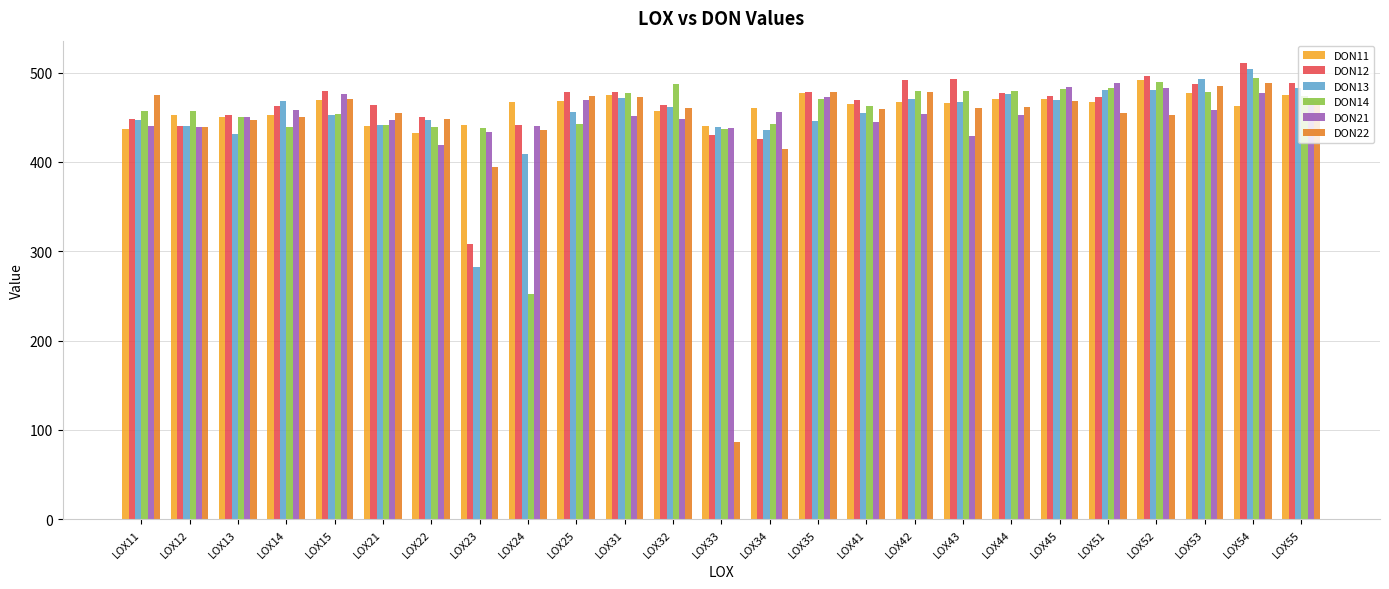

Between LOX23 and LOX32, which series saw the biggest shift?

DON13